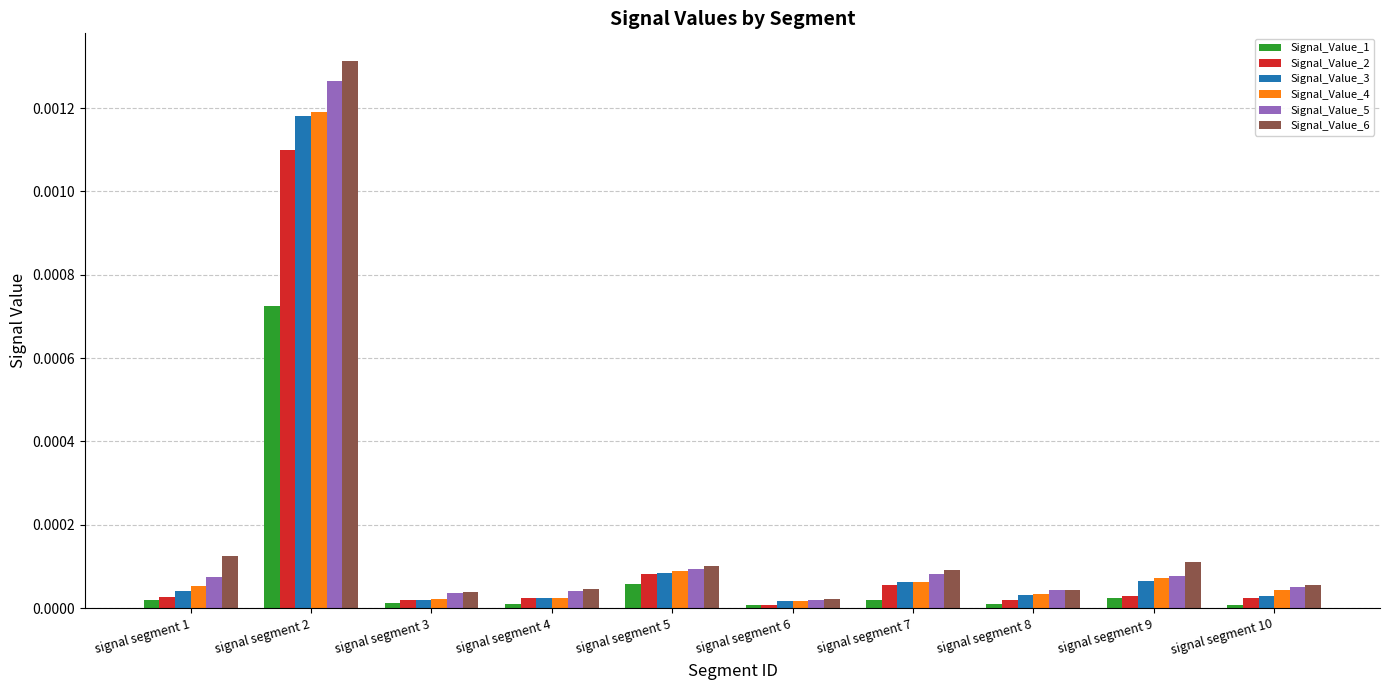

The Signal_Value_3 series shows 0.0 at signal segment 10. True or false?

True